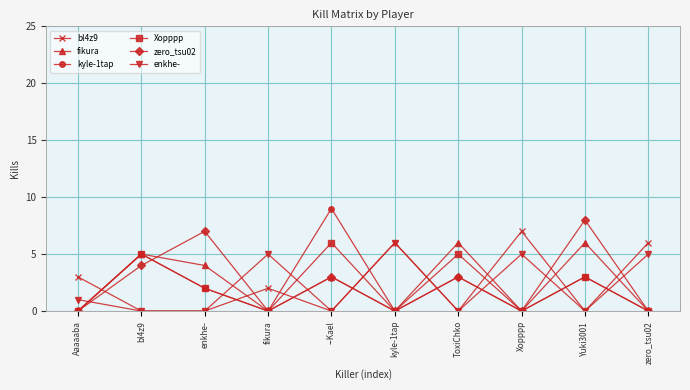

Is the value of Xopppp at enkhe- greater than the value of fikura at kyle-1tap?

Yes